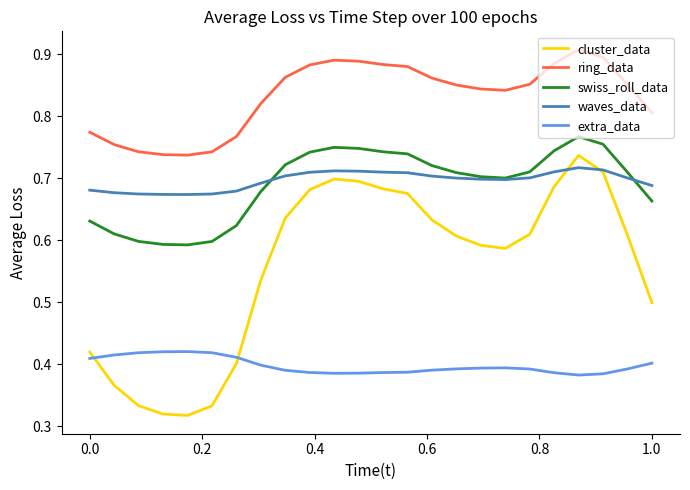

Count the cluster_data values in the range 0 to 1.

24